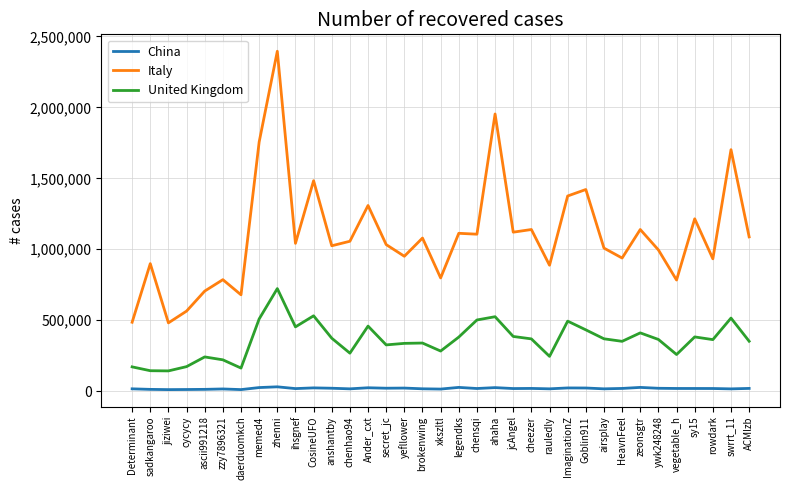

Rank the series by their maximum value, from highest to lowest.

Italy, United Kingdom, China